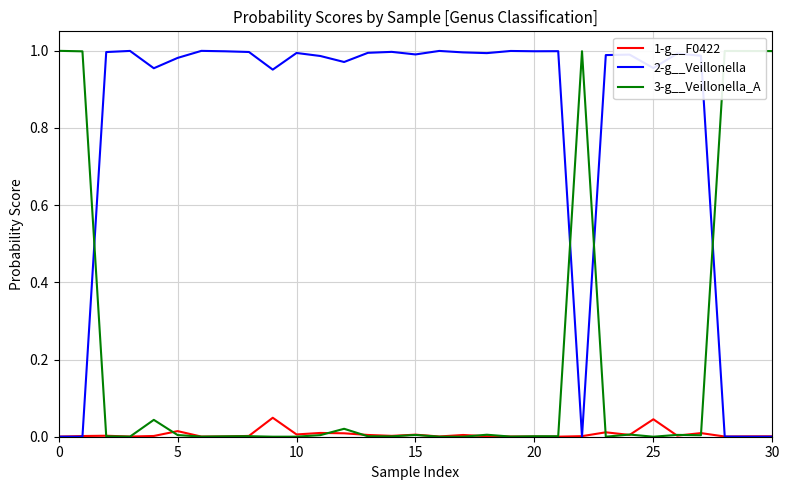

Which series has the largest total across all categories?

2-g__Veillonella